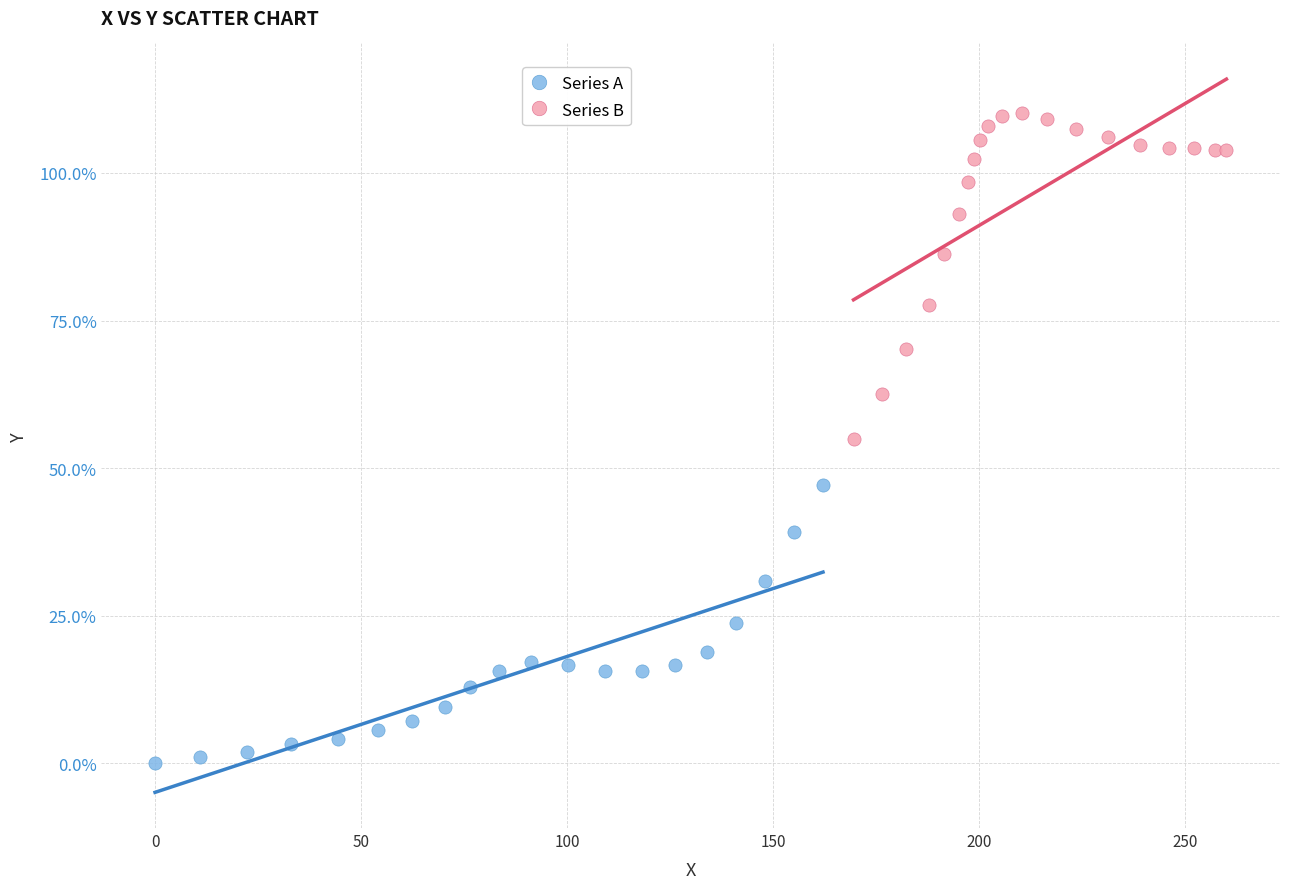

Which series reaches the minimum Y coordinate?

Series A